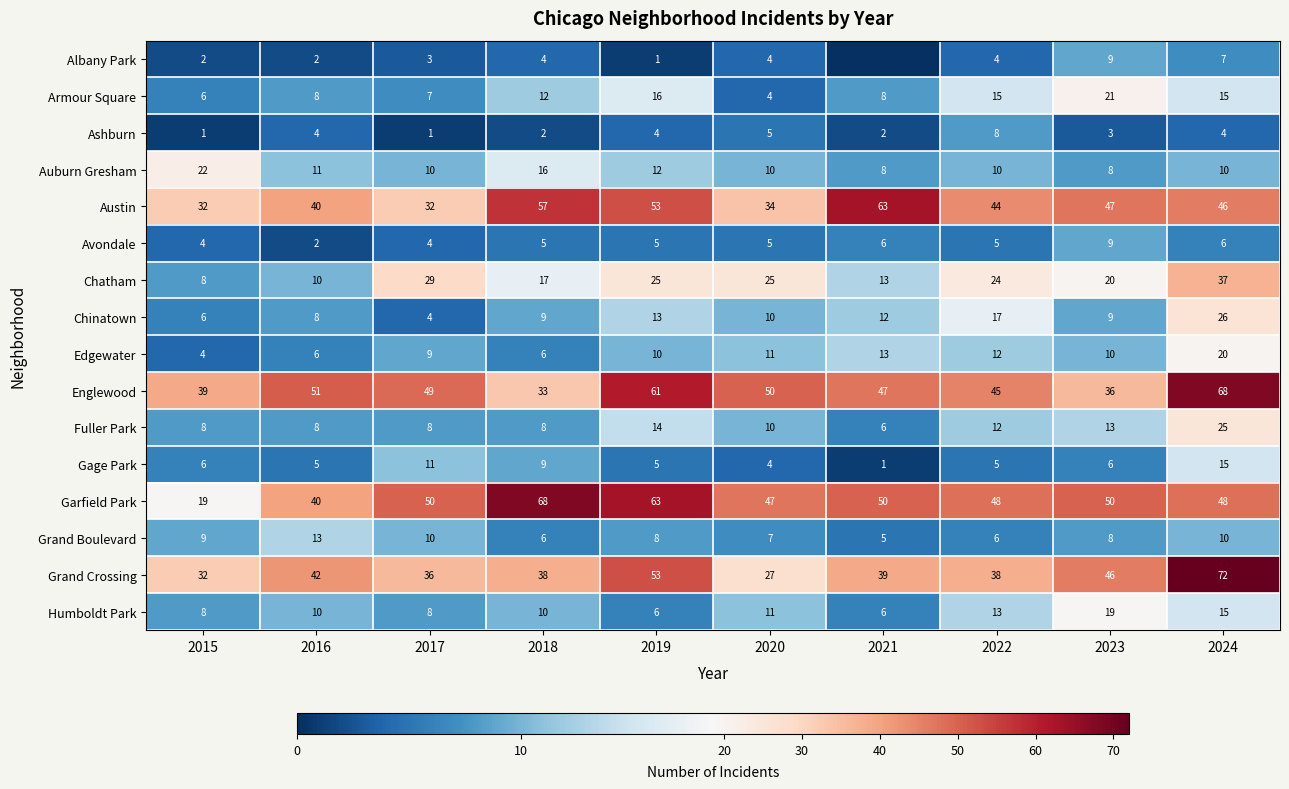

What is the maximum value shown in the chart?

72